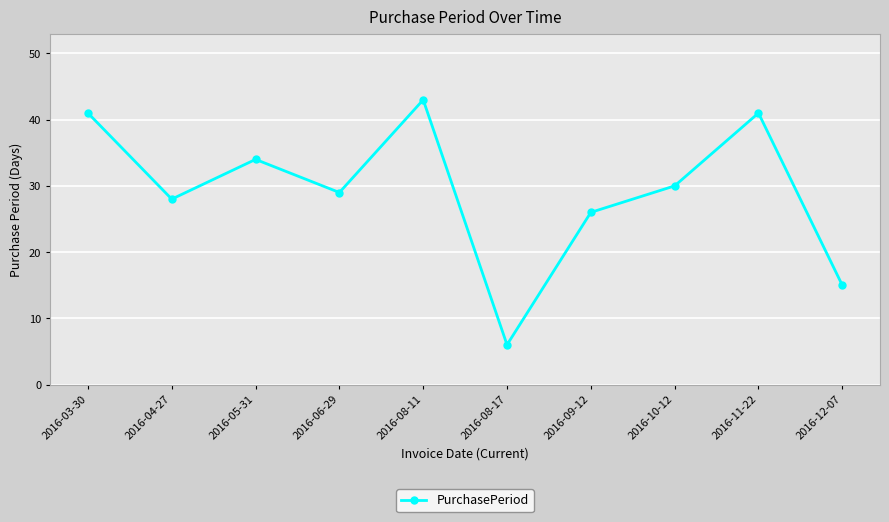

Is it true that the value at 2016-10-12 is 30?

True